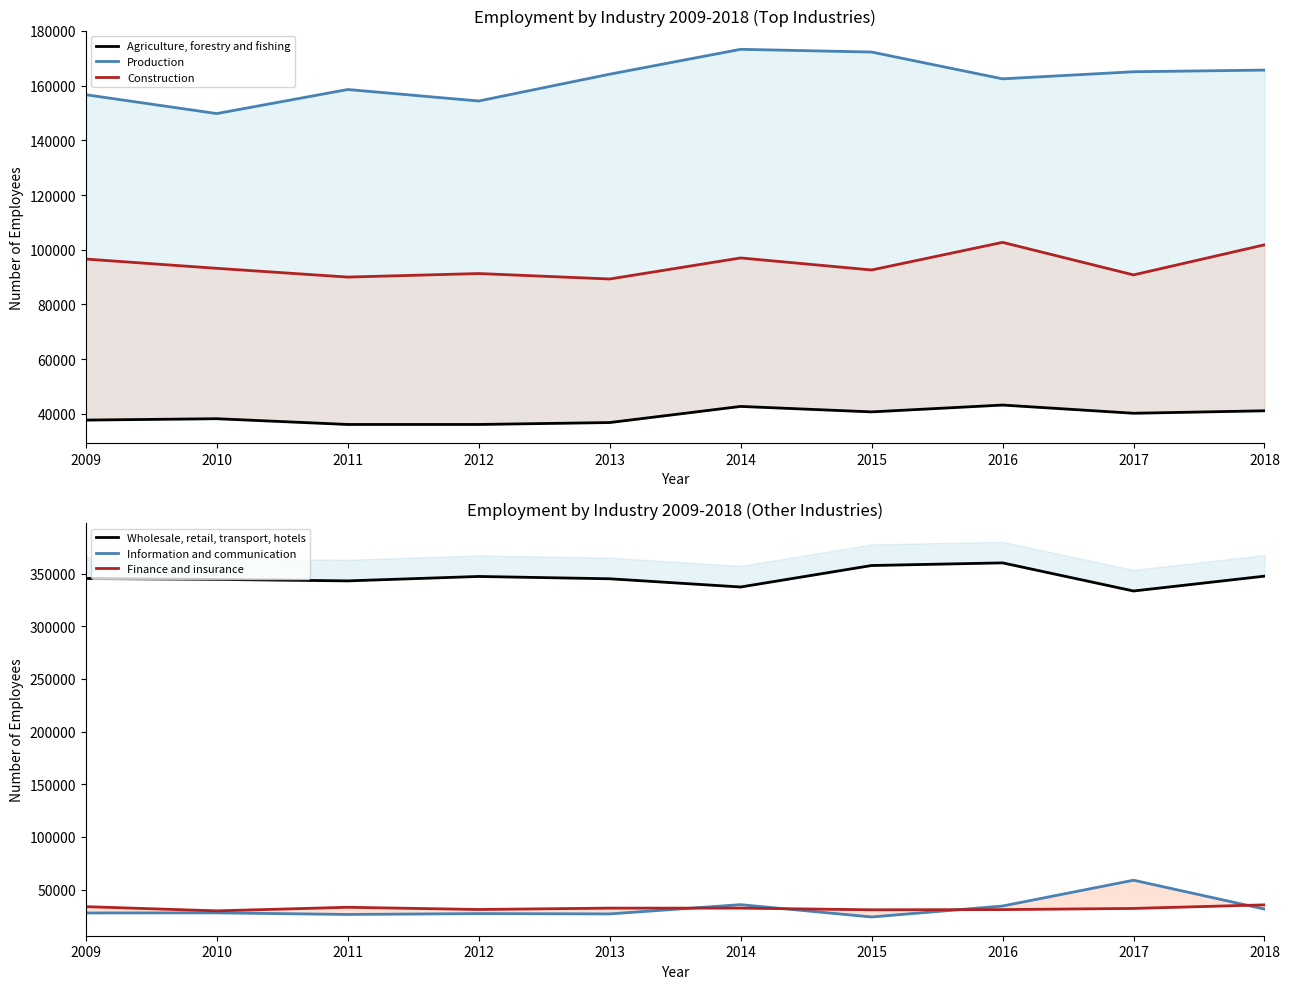

The value of Construction at 2012 is 18284. True or false?

False